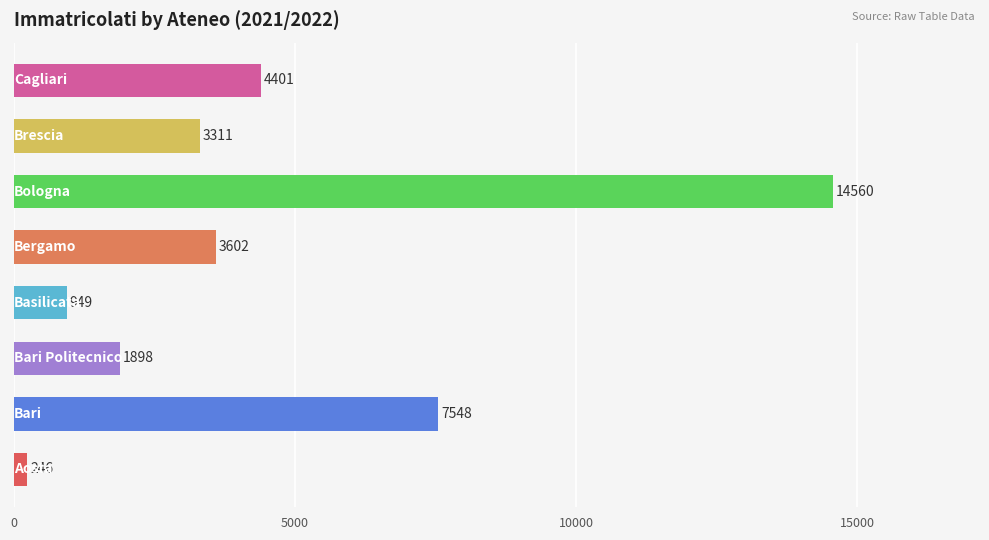

What is the smallest value displayed?

246